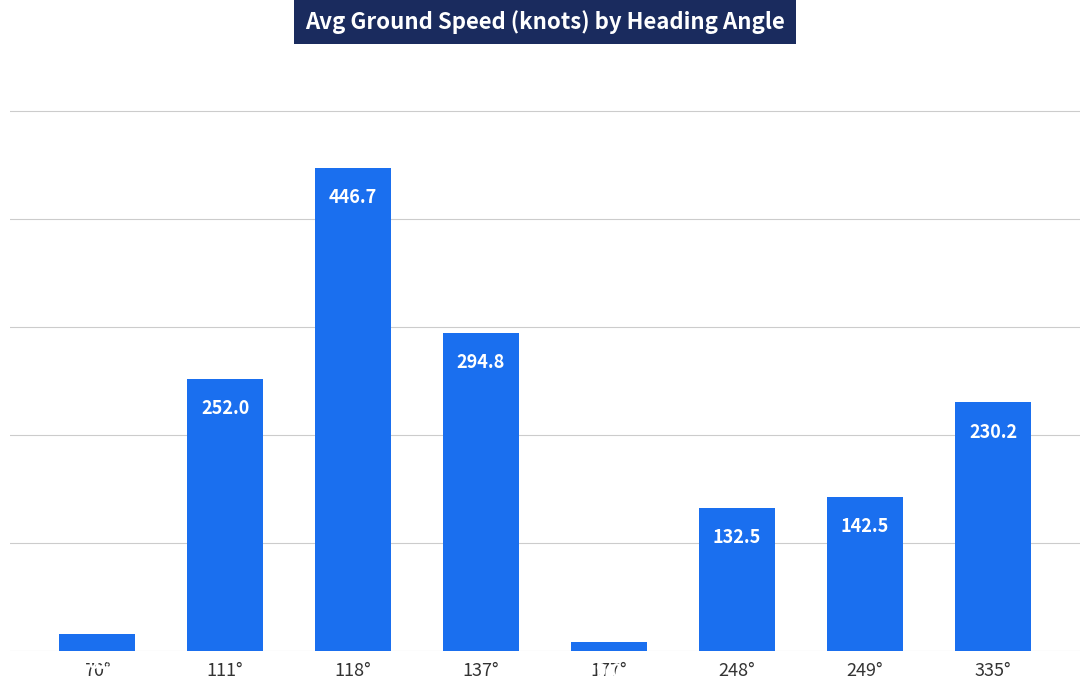

How many values are below 230?

4